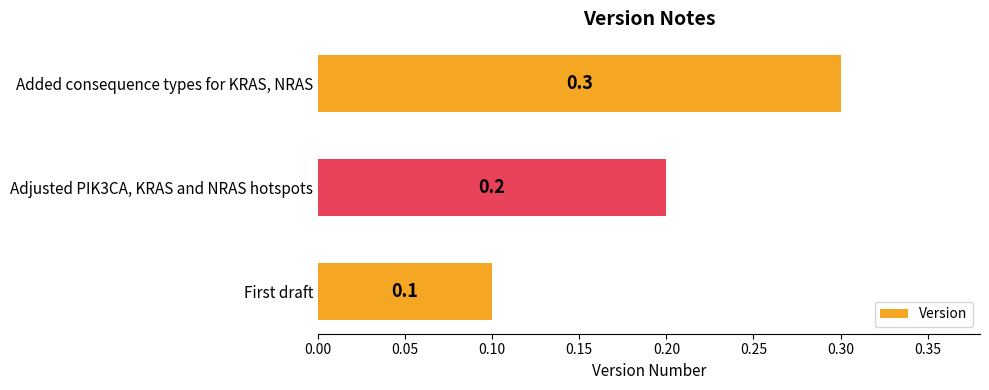

Rank the categories by value from lowest to highest.

First draft, Adjusted PIK3CA, KRAS and NRAS hotspots, Added consequence types for KRAS, NRAS